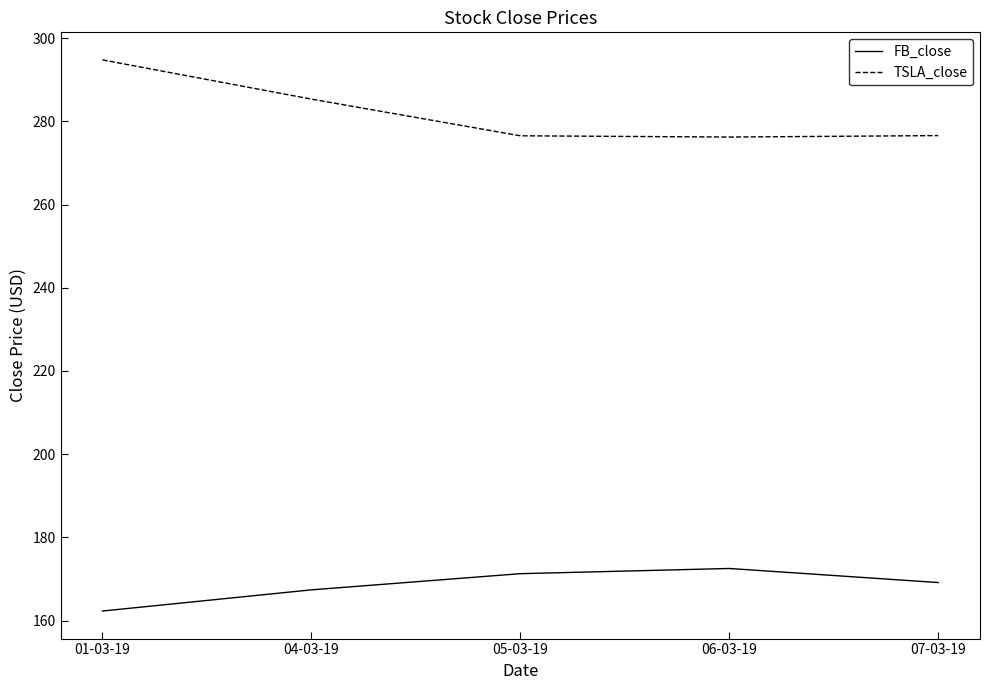

What is the average value of the FB_close series?

168.5